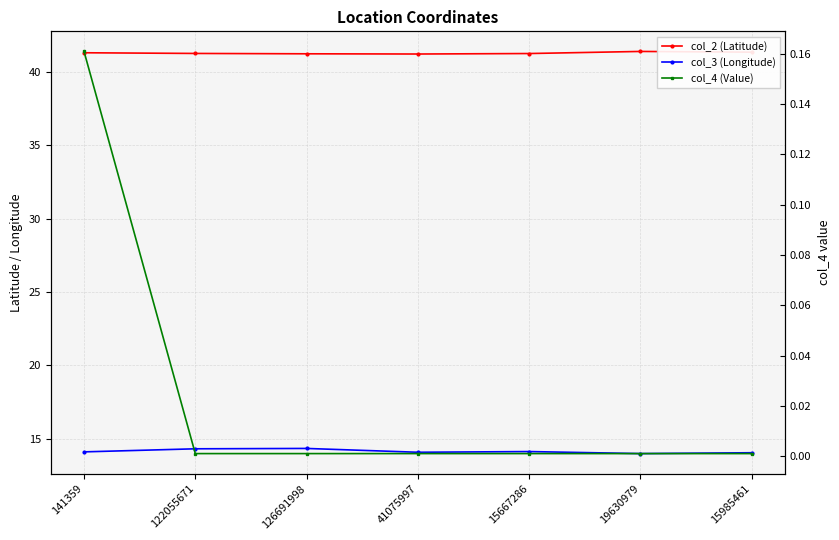

Does the chart have visible grid lines?

Yes